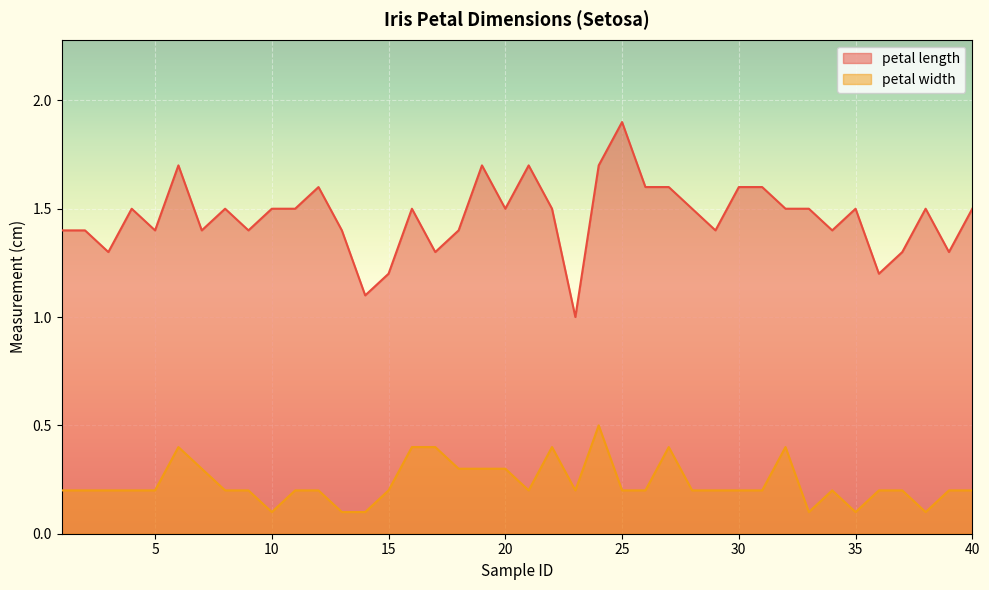

At which category is the sum across all series the highest?

24